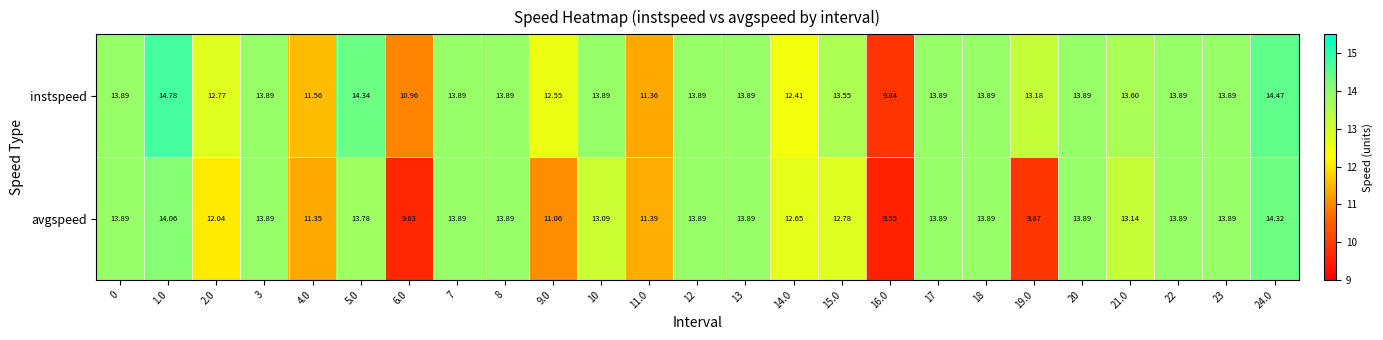

Which series has the largest total across all categories?

instspeed